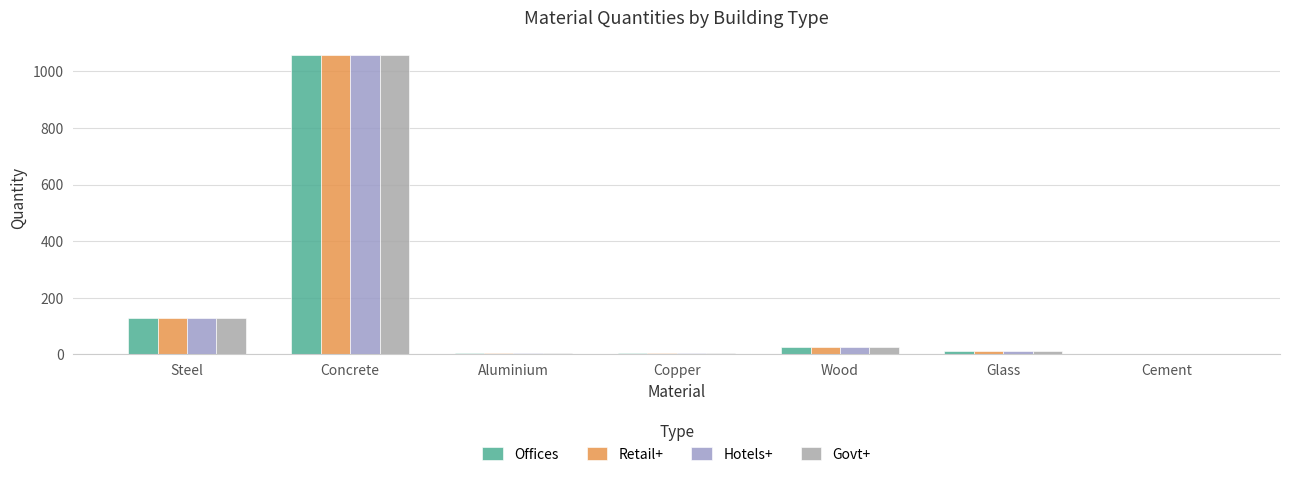

The value of Hotels+ at Concrete is 1611.4. True or false?

False